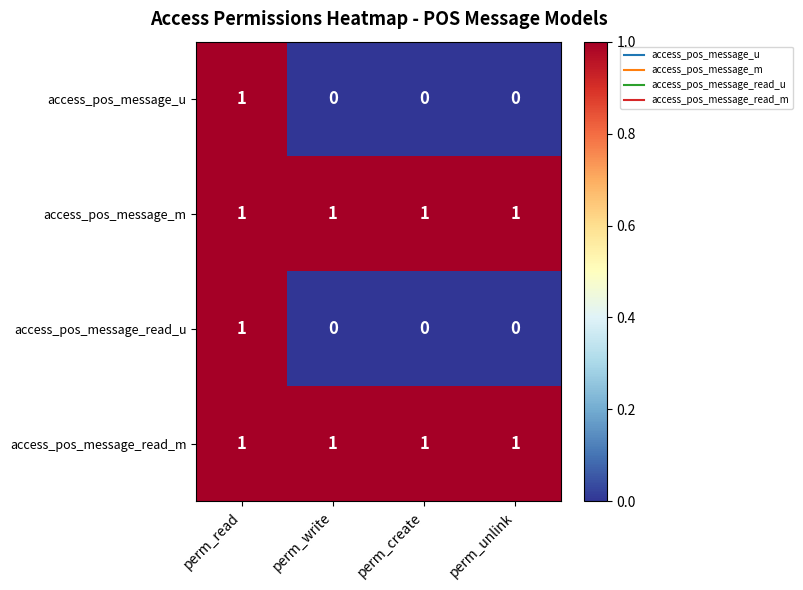

At how many categories does at least one series exceed 0?

4